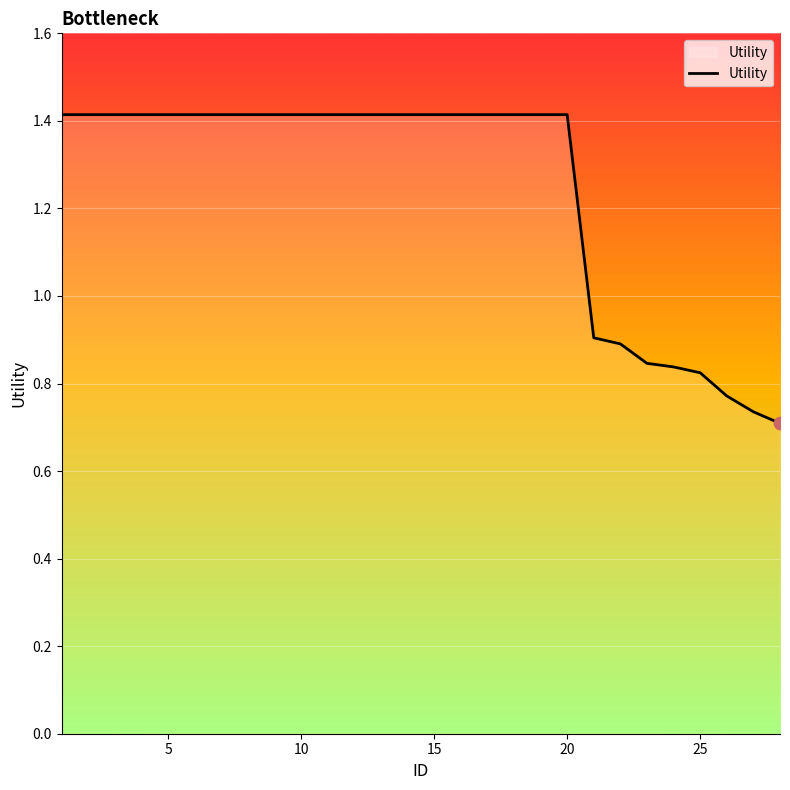

What is the maximum value shown in the chart?

1.4